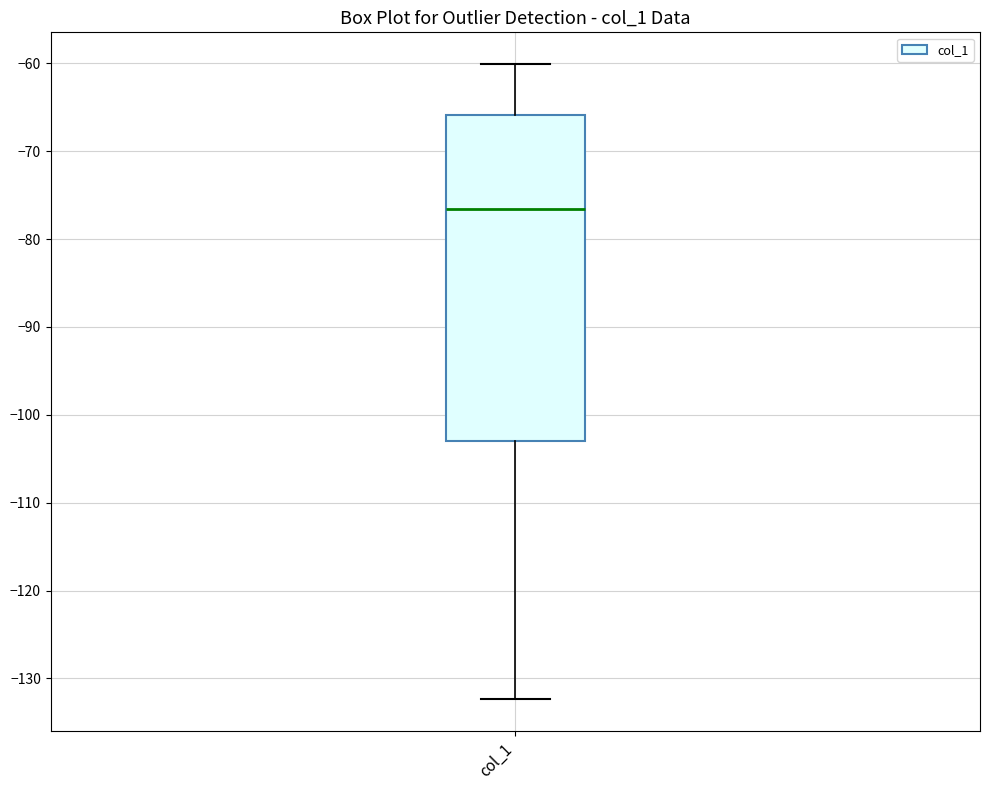

Transcribe this box plot: give where the median line is, the range the box spans, and where the two whiskers end, as read against the y-axis. The values are not printed on the chart, so give them approximately, as read against the axis.

median -77, box -103 to -66, whiskers -132 to -60